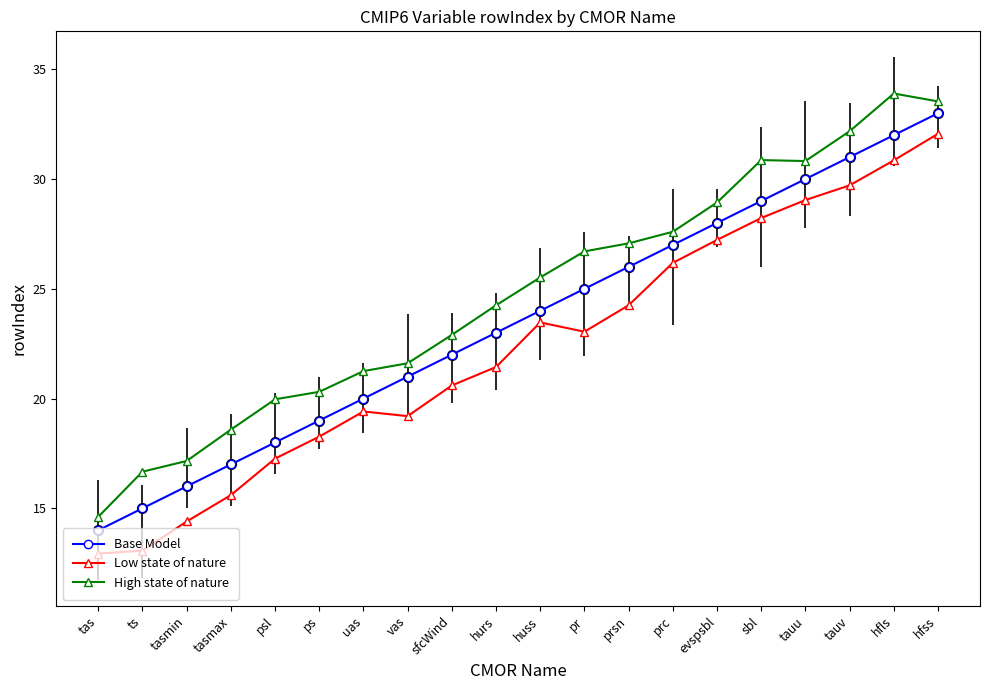

What is the difference between the maximum and second lowest values in the High state of nature series?

17.2